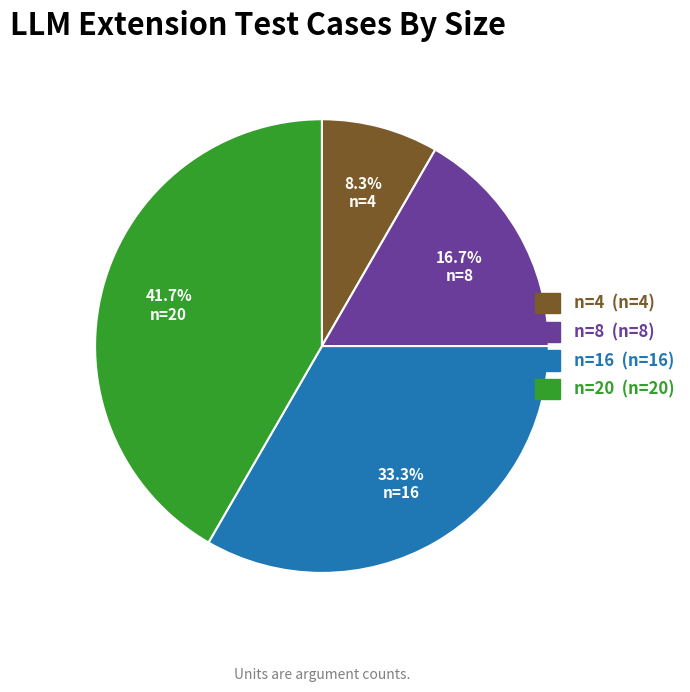

Does n=8 represent more than half of the total?

No